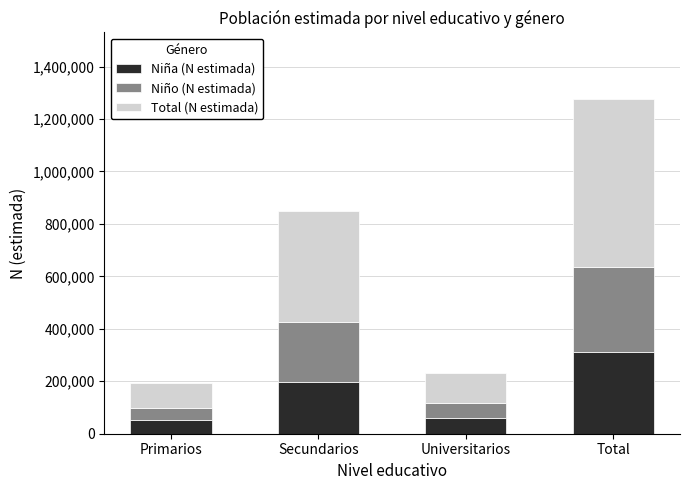

What is the sum of all Niña (N estimada) values?

621597